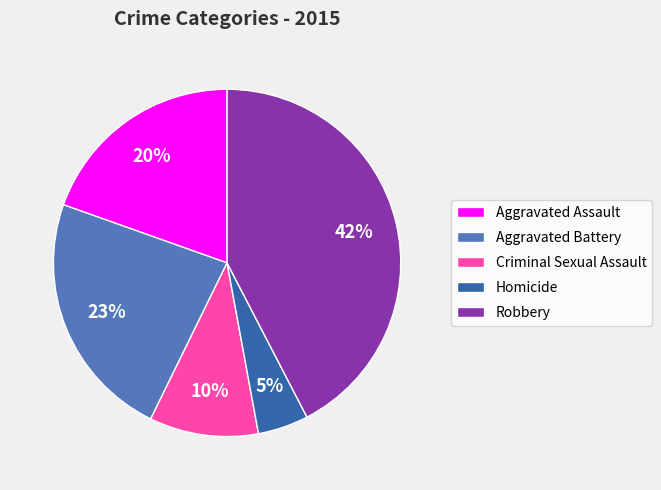

Do Aggravated Battery and Criminal Sexual Assault together represent more than half of the pie?

No